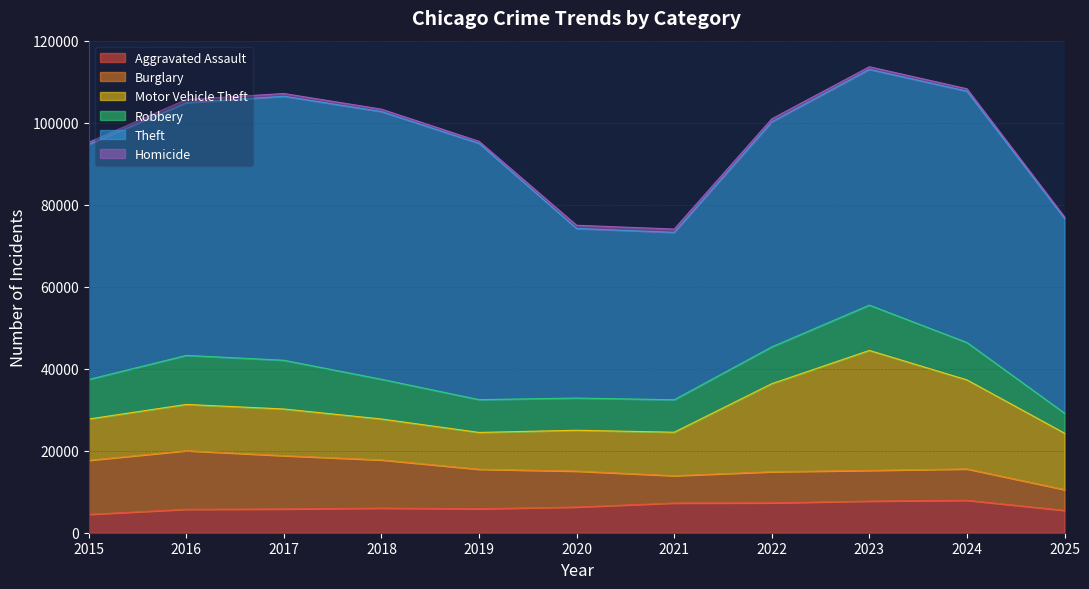

True or false: Homicide has a value of 672 at 2017.

True